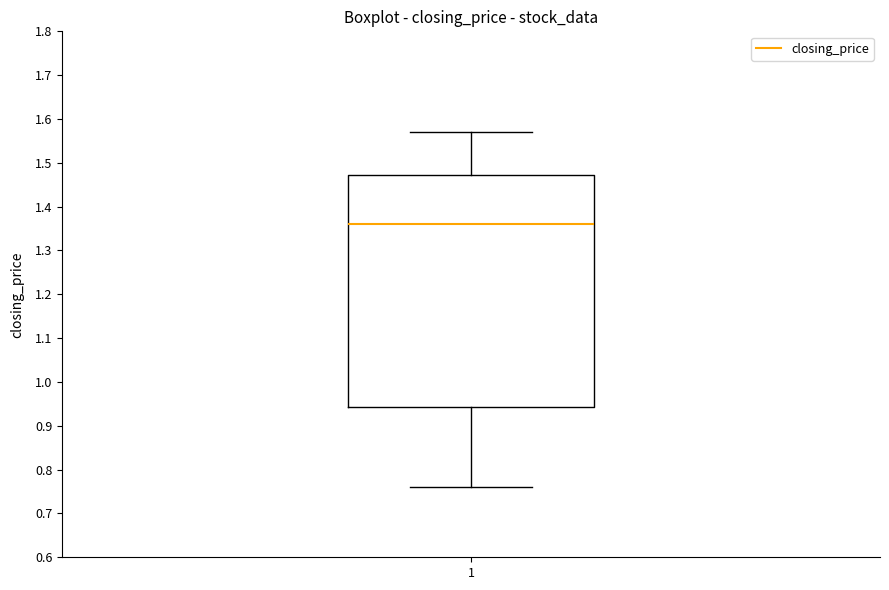

Transcribe this box plot: give where the median line is, the range the box spans, and where the two whiskers end, as read against the y-axis. The values are not printed on the chart, so give them approximately, as read against the axis.

median 1.36, box 0.94 to 1.47, whiskers 0.76 to 1.57